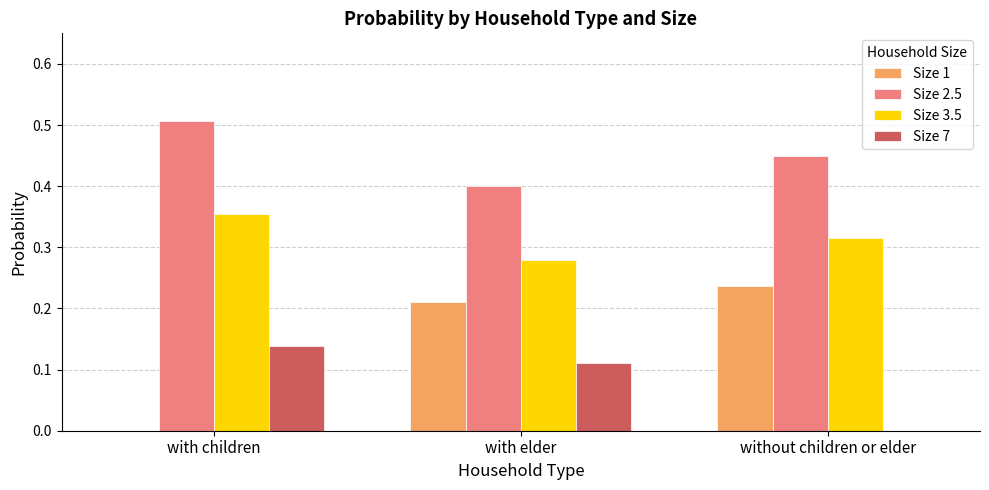

Which series has the largest total across all categories?

Size 2.5